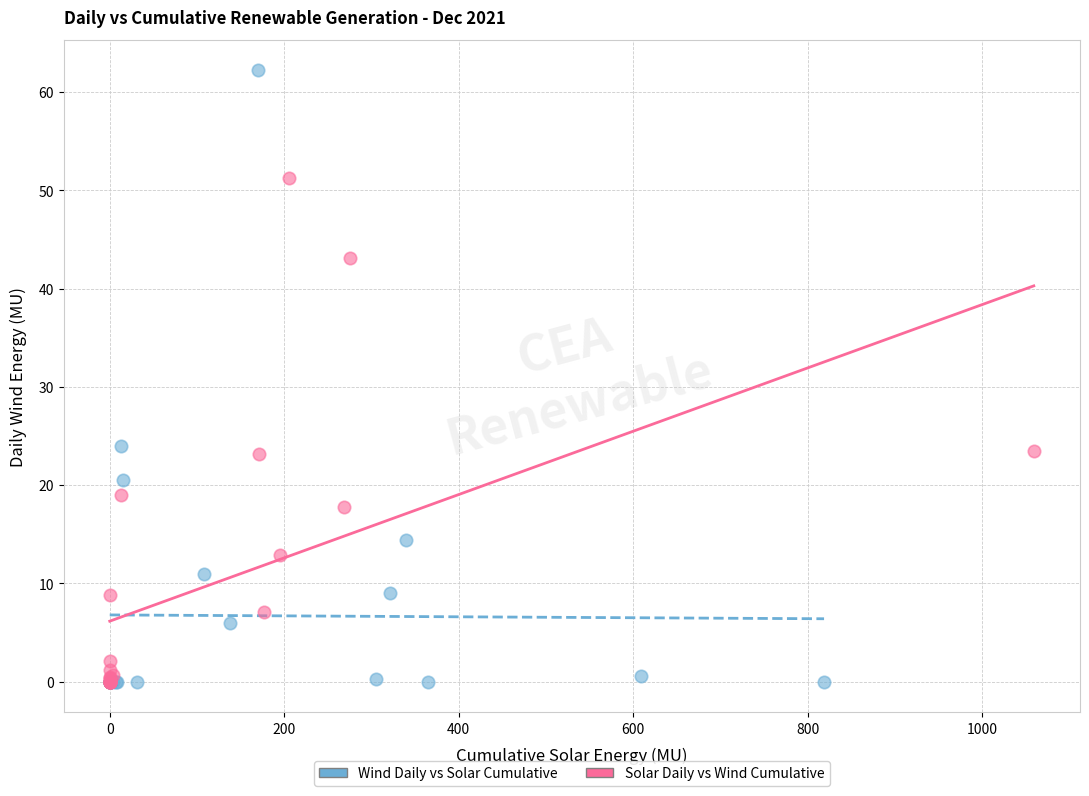

Which series reaches the maximum Y coordinate?

Wind Daily vs Solar Cumulative